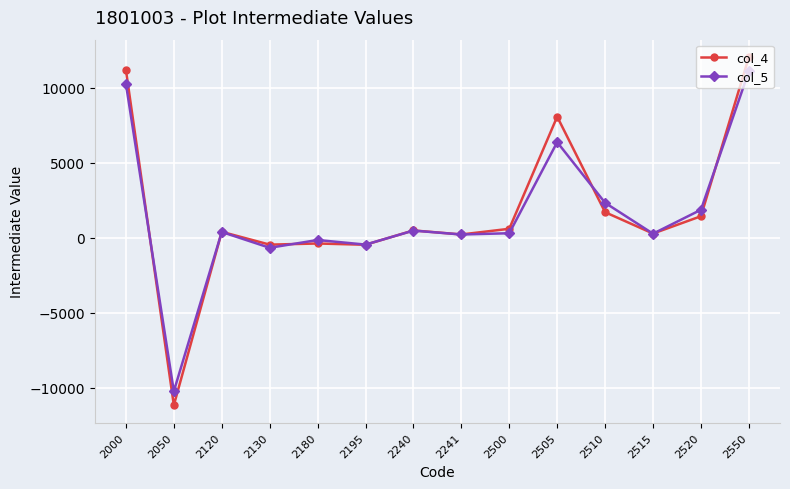

True or false: col_4 has more than 0 points higher than both neighbors.

True